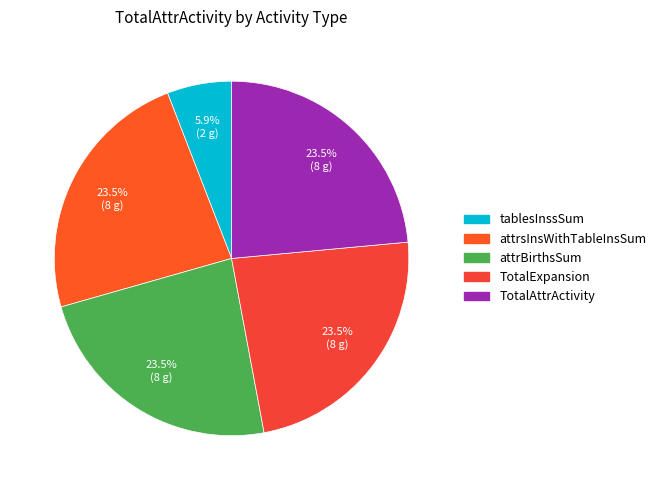

Count the number of slices in the pie.

5